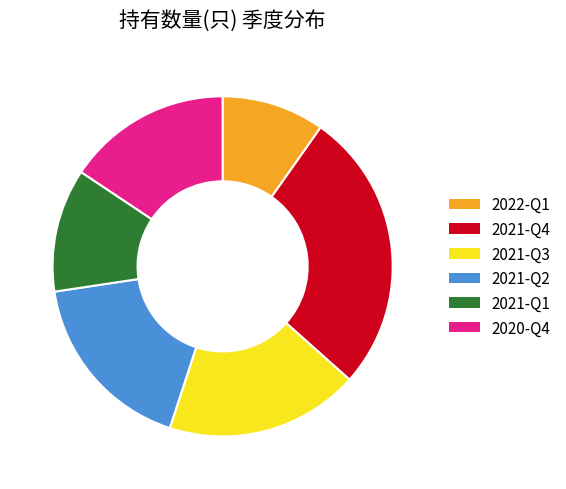

Does any single category account for the majority?

No